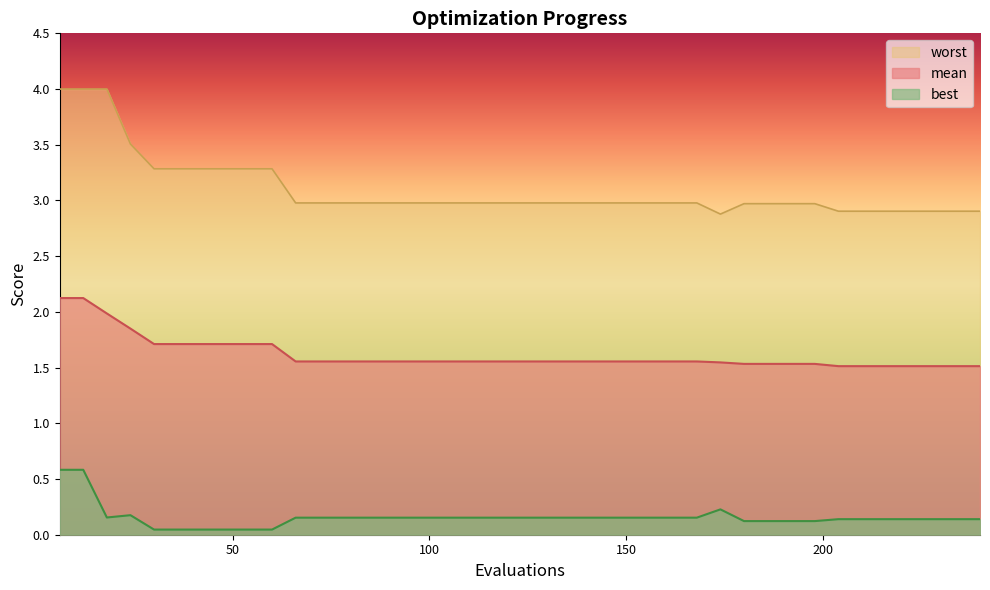

What is the average value of the mean series?

1.6